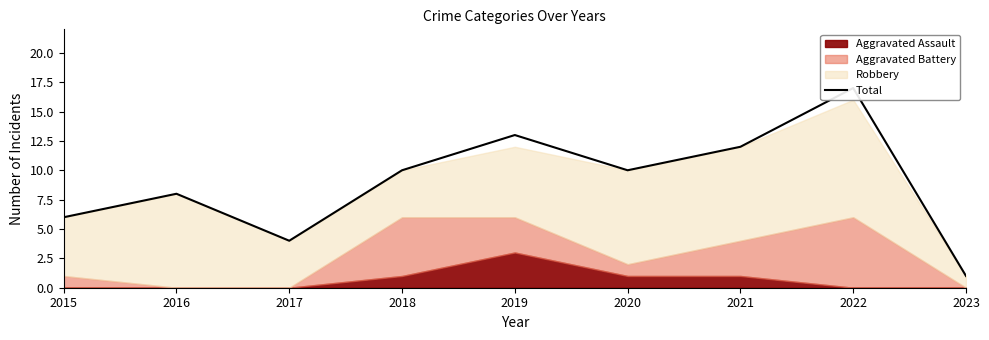

List the labels in order of value, largest first.

2022, 2019, 2021, 2018, 2020, 2016, 2015, 2017, 2023